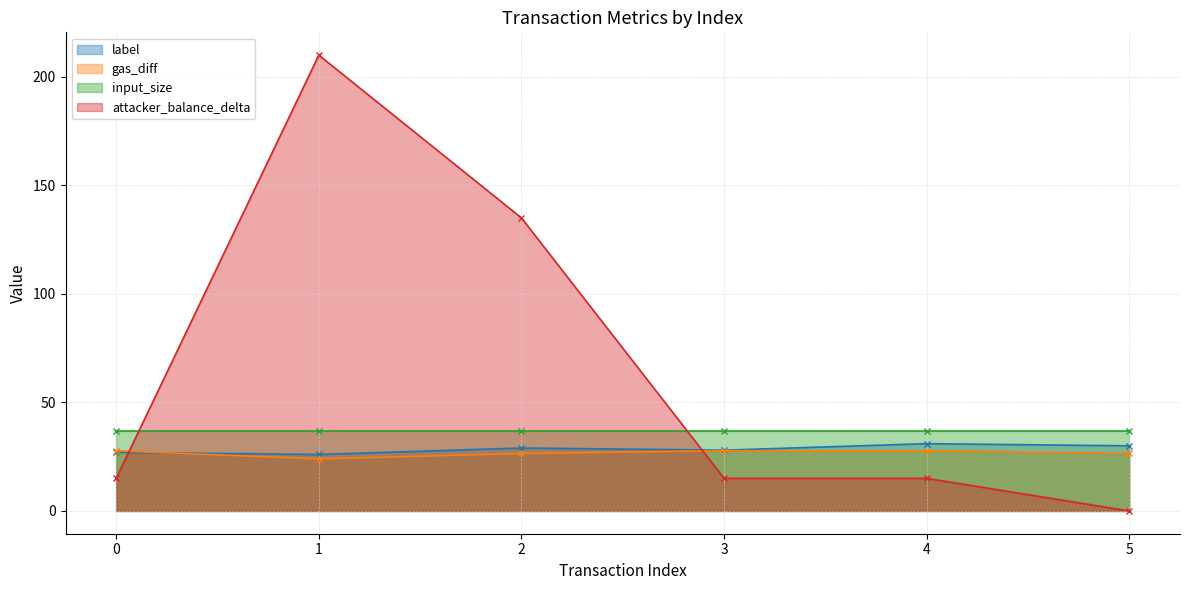

The value of label at 0 is 27.0. True or false?

True